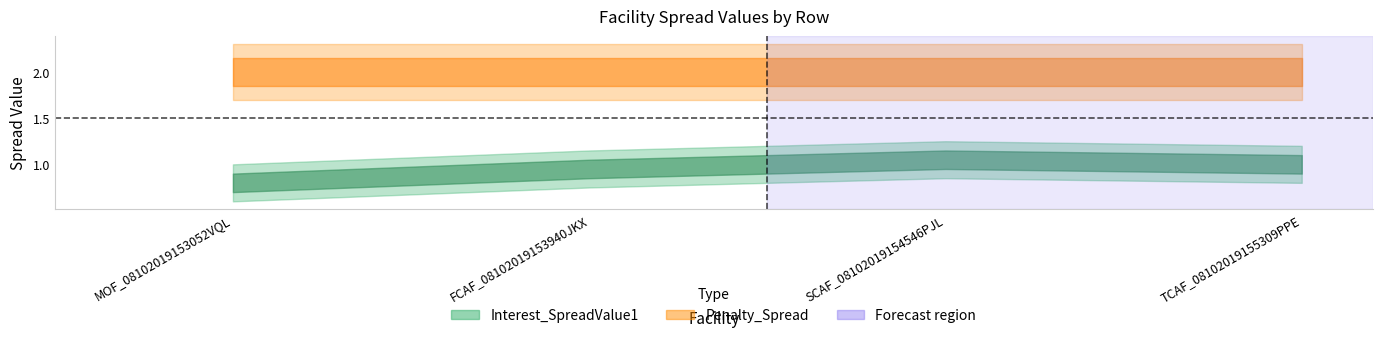

Read the Interest_SpreadValue1 value at SCAF_08102019154546PJL.

1.1